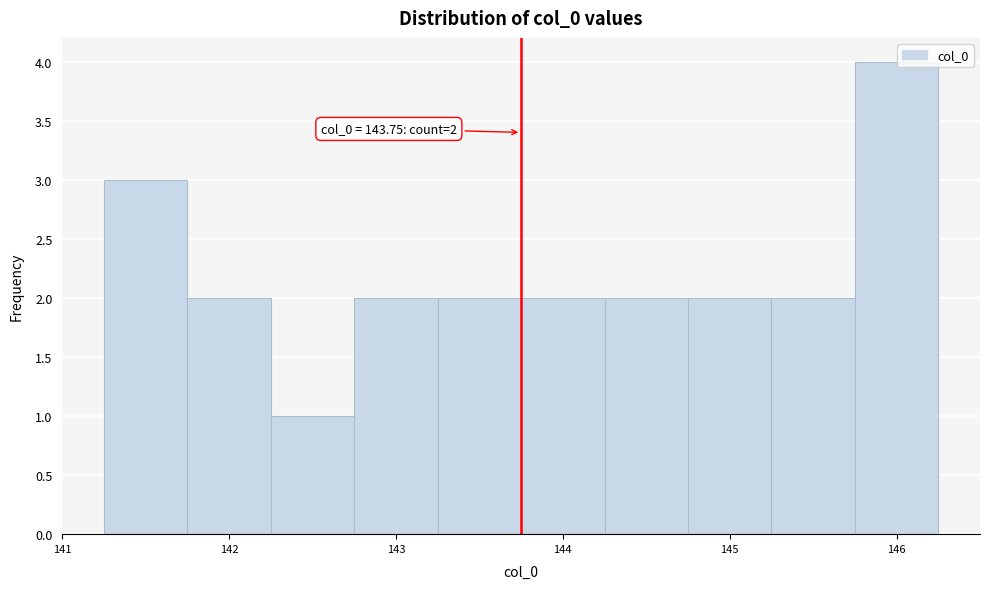

Which range on the x-axis has the tallest bar?

145.75 to 146.25